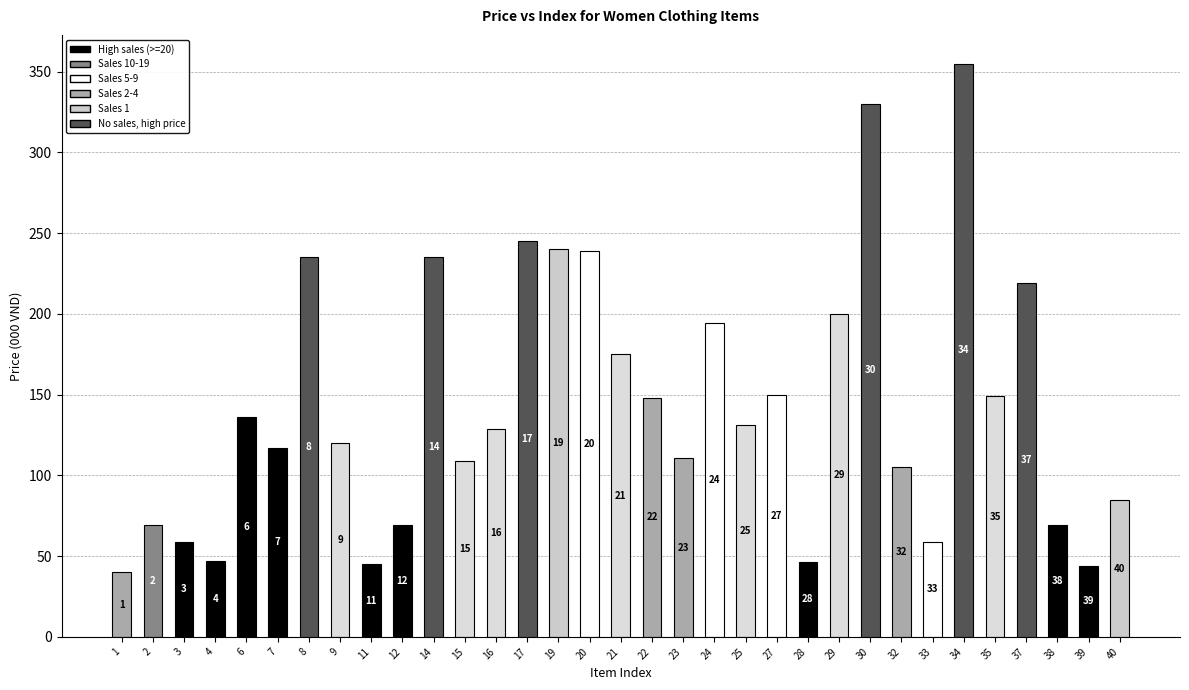

What is the sum of all Price (000 VND) values?

4704.3